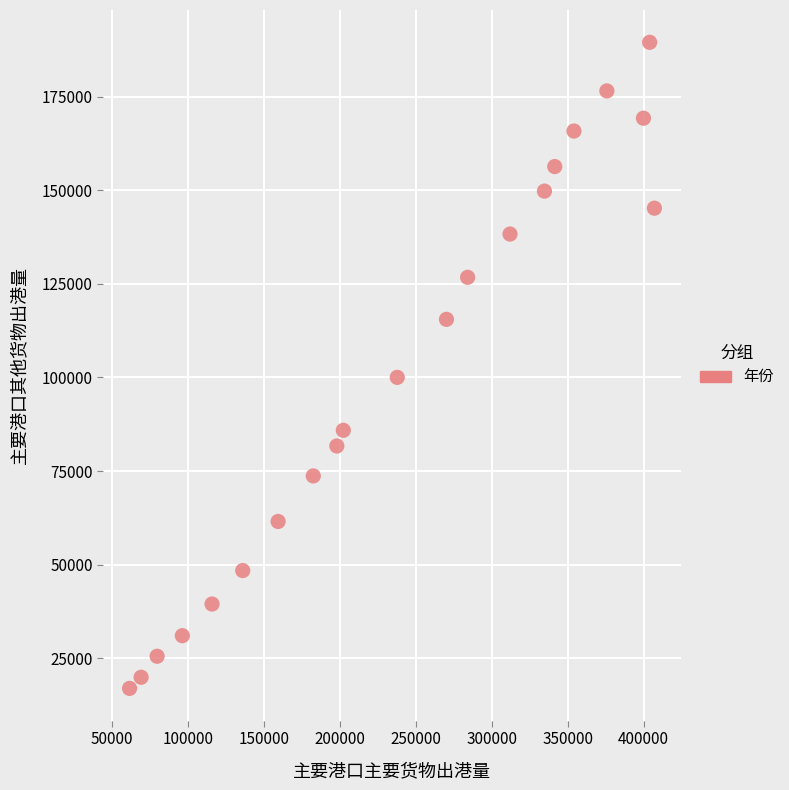

What is the range of Y values (max minus min)?

172588.0